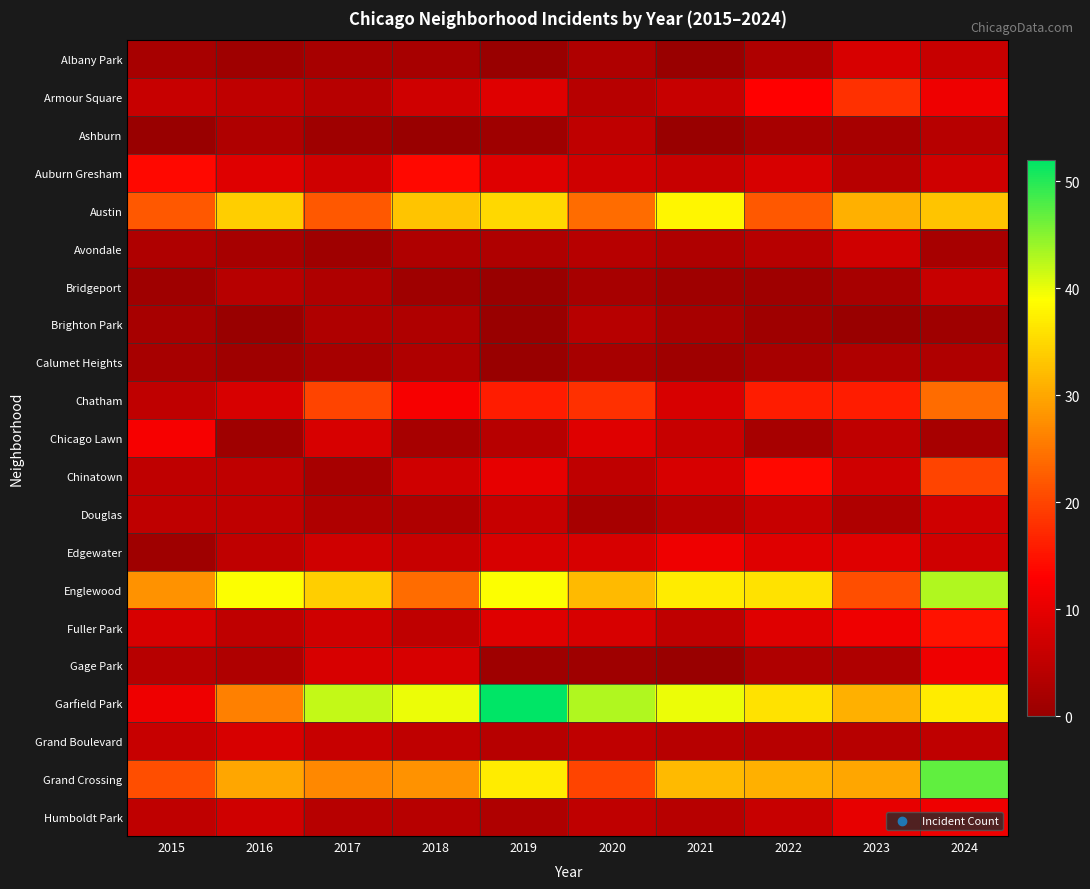

Which has a higher value, 2021 or 2015?

2015